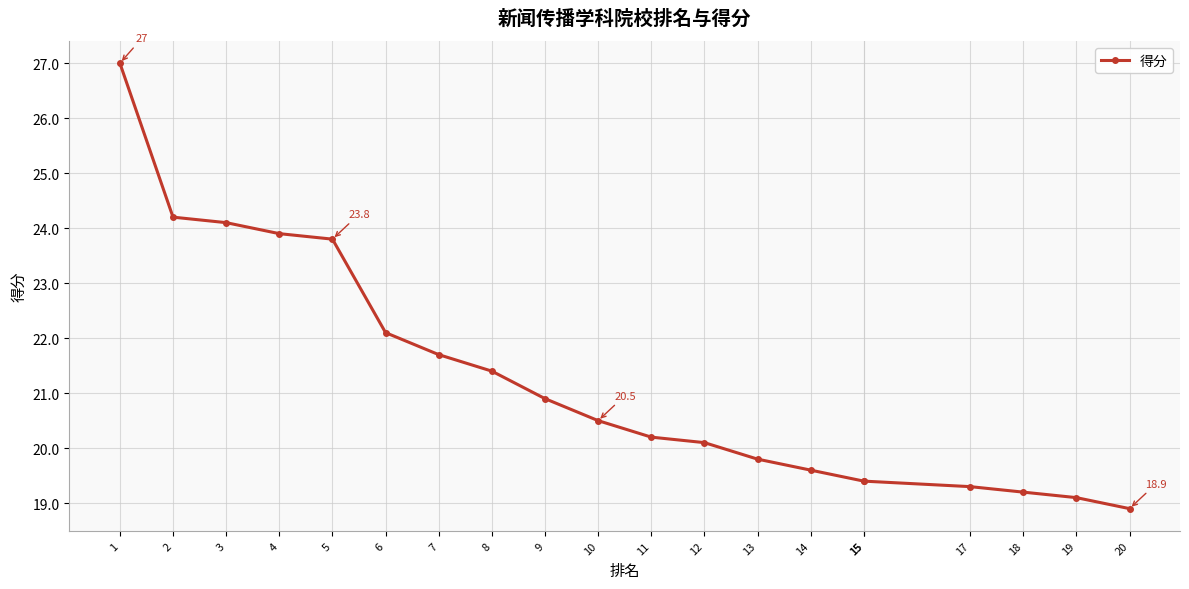

Count the number of data series in this chart.

1